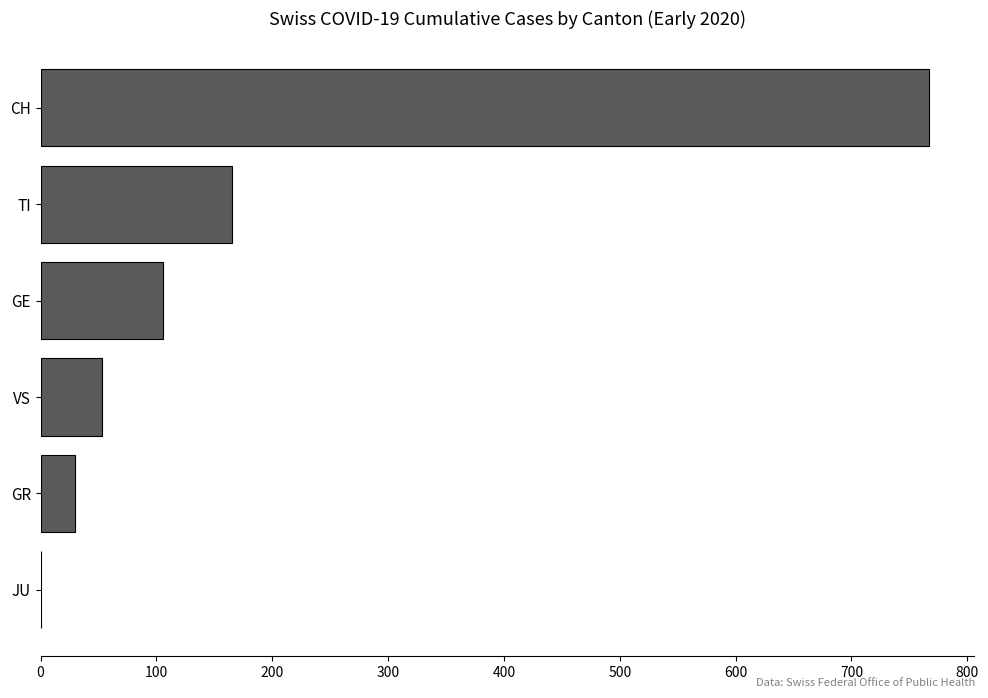

The value at TI is 165. True or false?

True